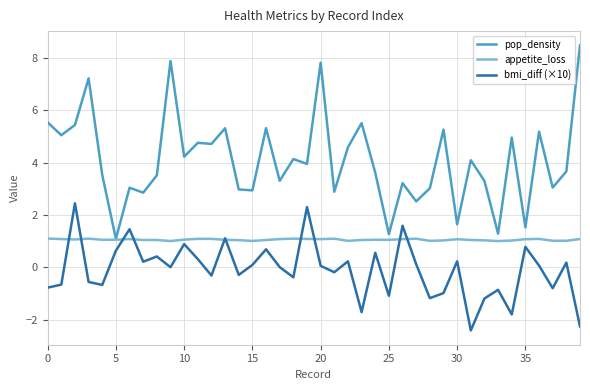

True or false: pop_density and bmi_diff (×10) intersect in this chart.

False